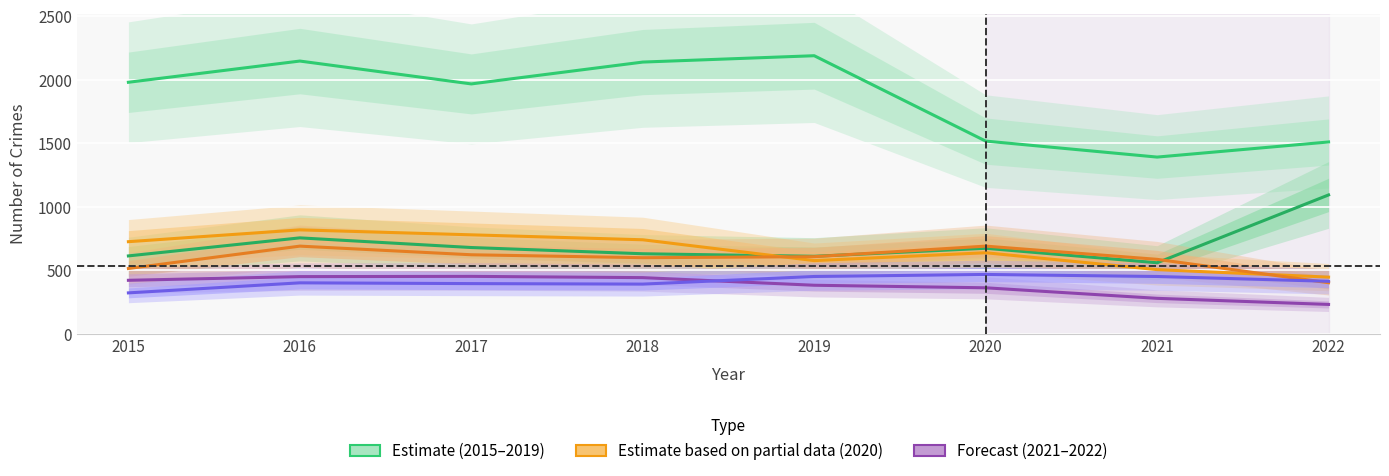

What is the sum of the Theft values at 2021 and 2020?

2910